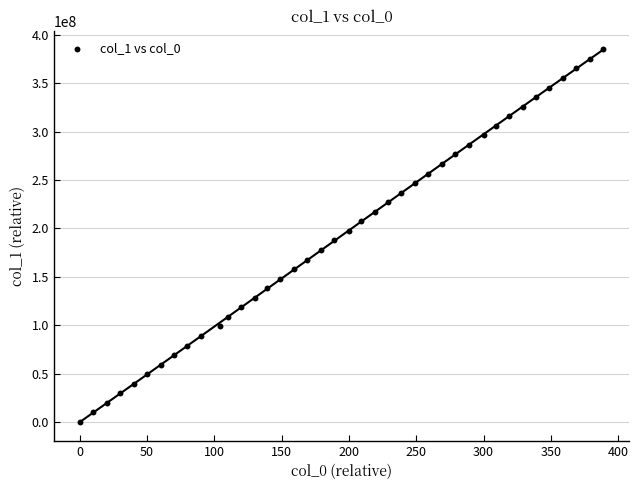

What is the range of Y values (max minus min)?

384995398